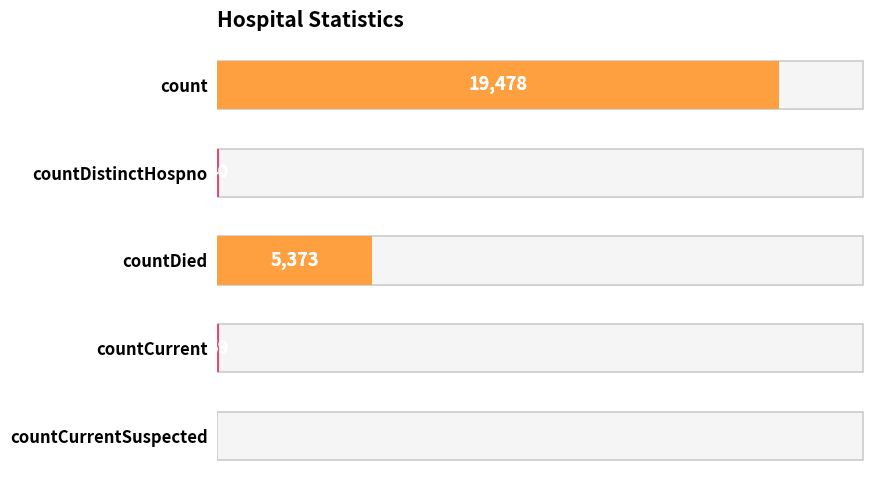

True or false: the data shows 88 at countCurrent.

False